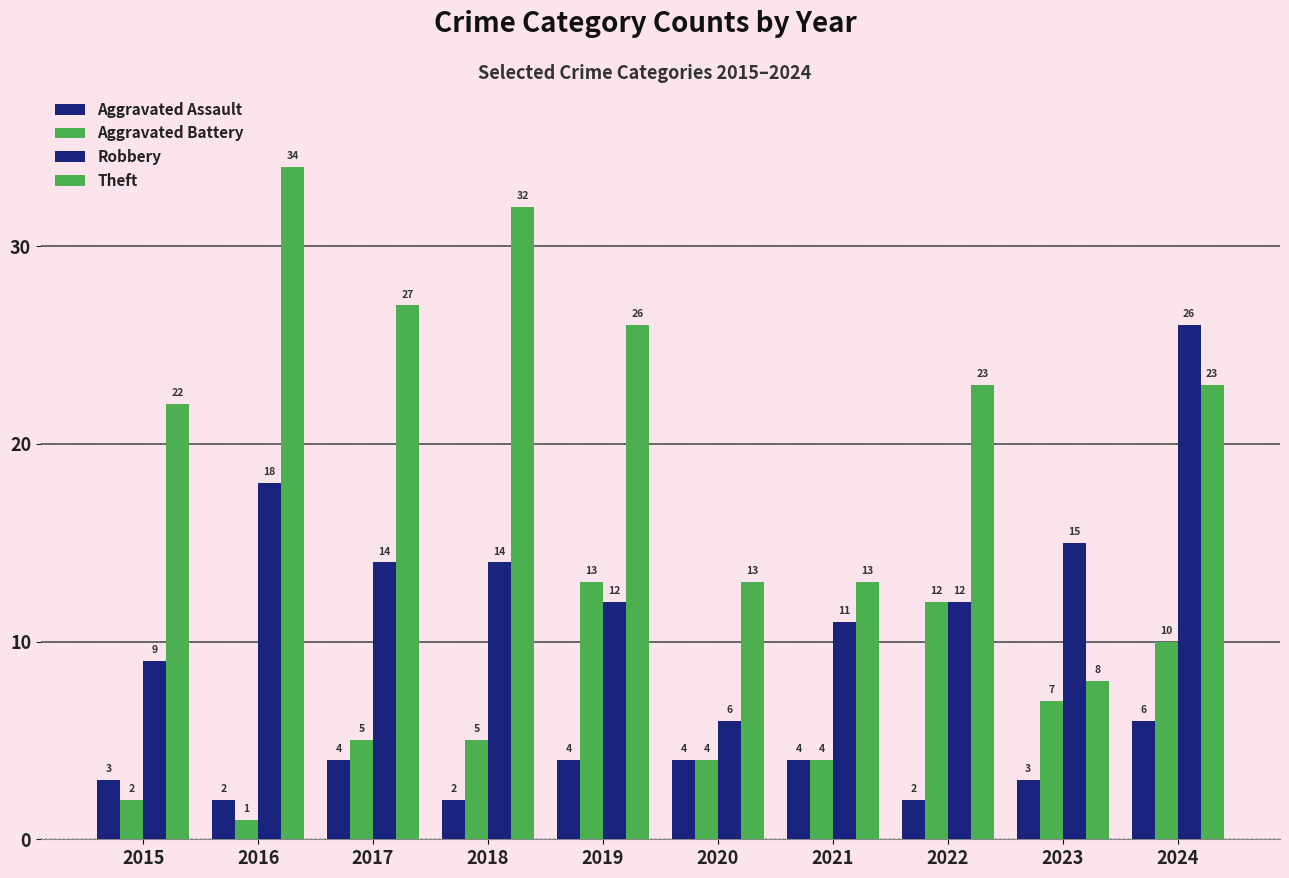

What is the value of the Aggravated Battery bar at the 3rd from the left?

5